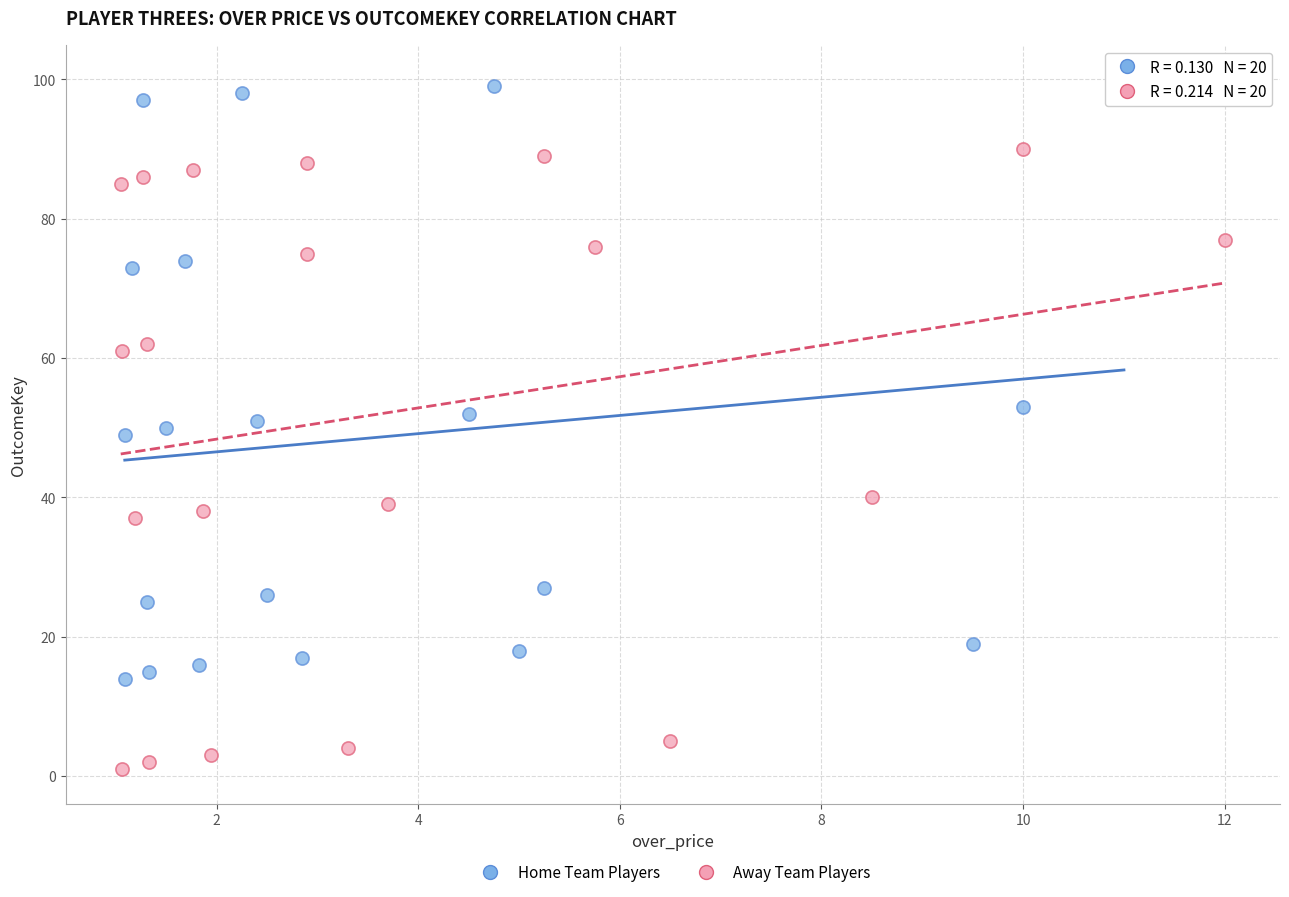

Which series has the widest spread of Y values?

Away Team Players